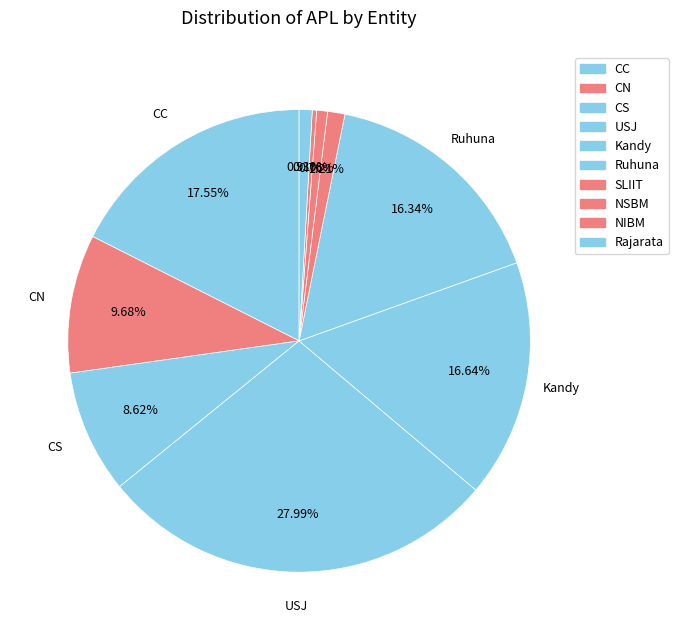

Rank the categories by value from lowest to highest.

NIBM, NSBM, Rajarata, SLIIT, CS, CN, Ruhuna, Kandy, CC, USJ